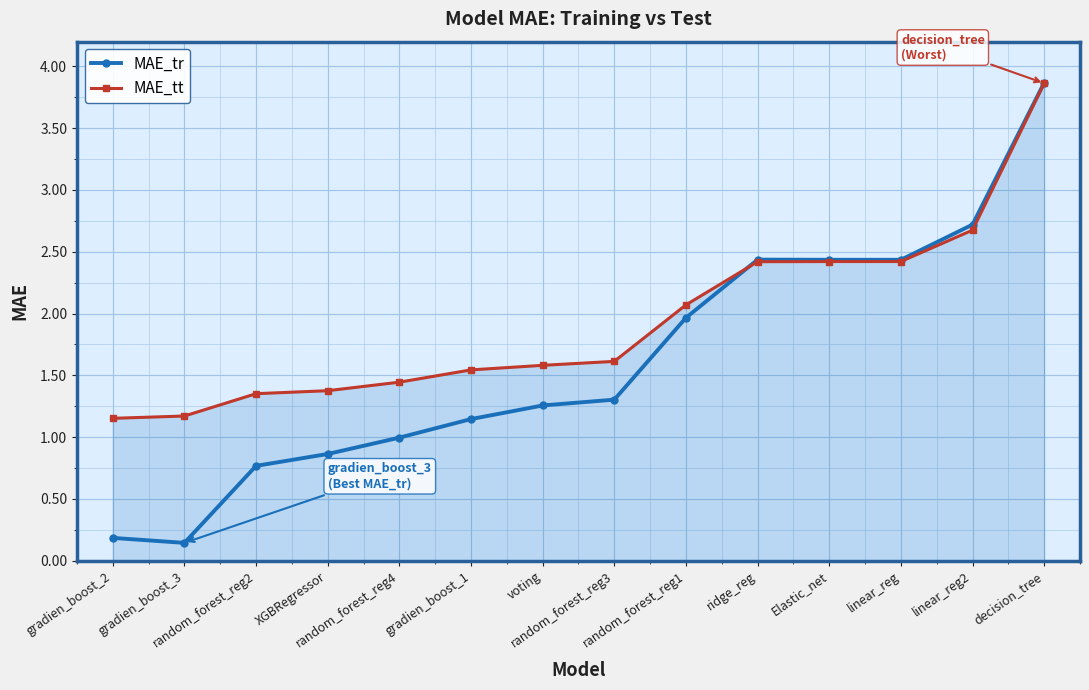

How many lines are shown in the chart?

2